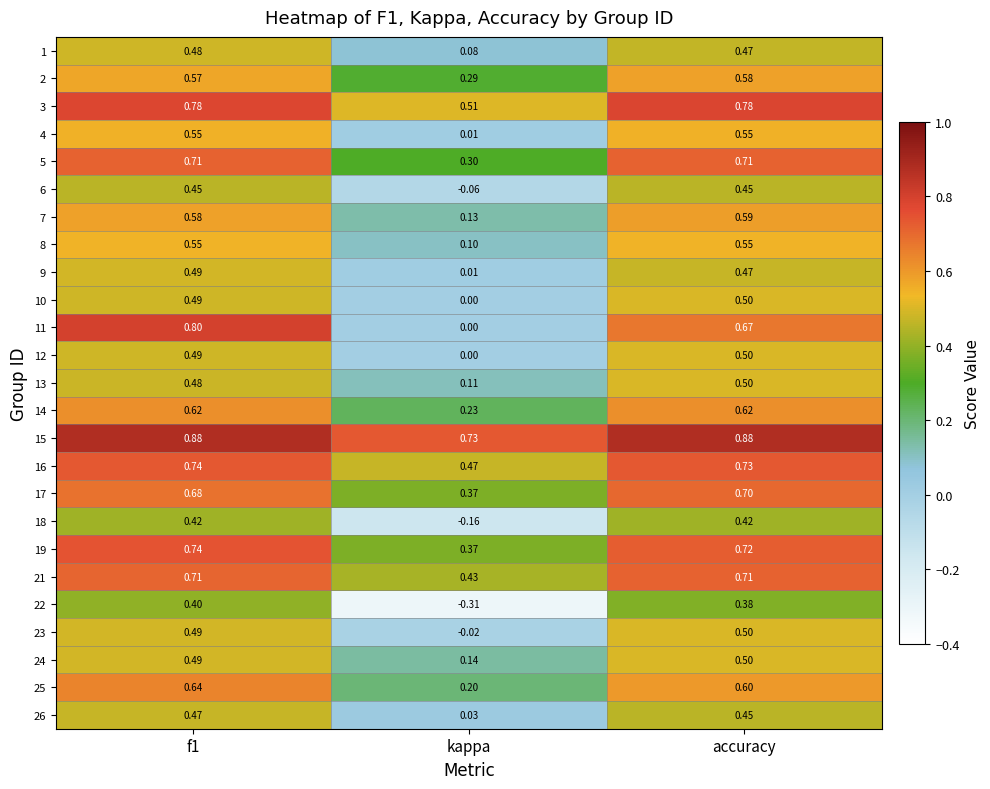

At which category does the chart reach its minimum across all series?

kappa